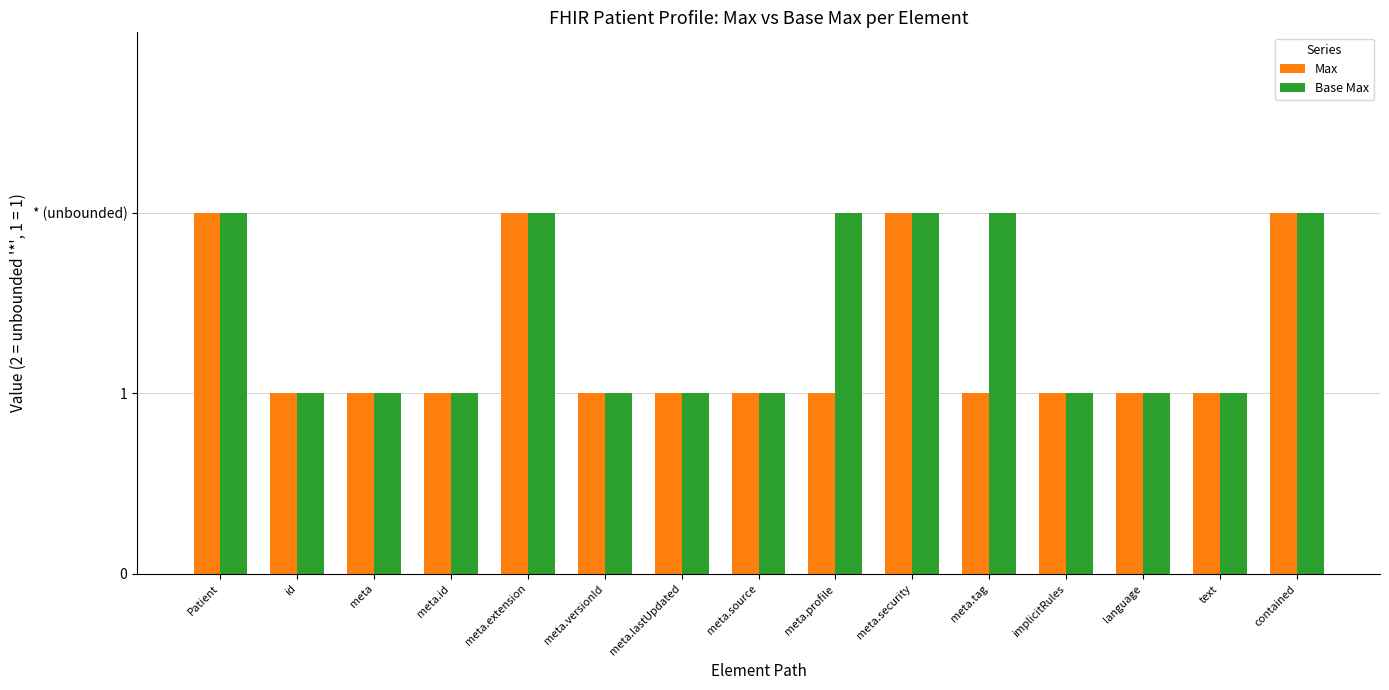

How many Max values are between 1 and 2?

15